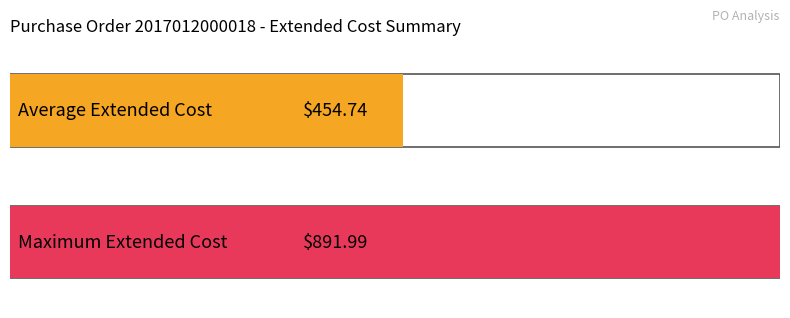

Are the bars grouped side by side (vs. stacked)?

No